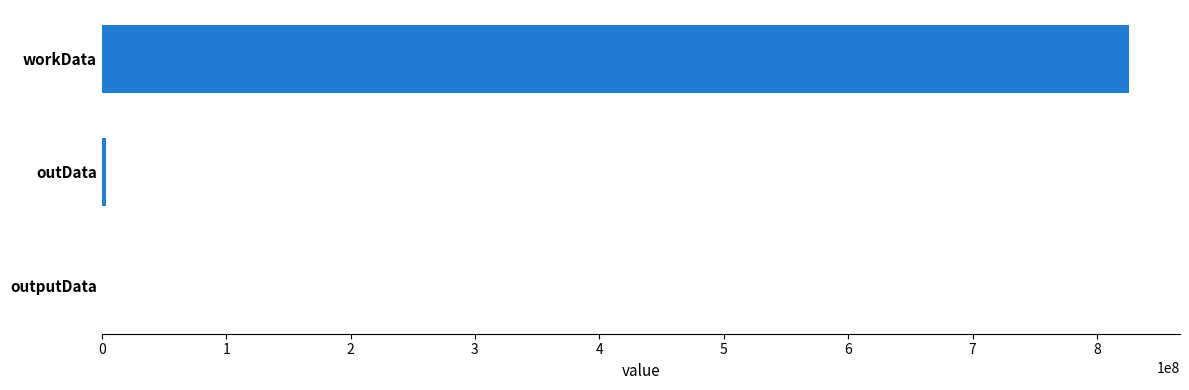

What is the maximum value shown in the chart?

825510996